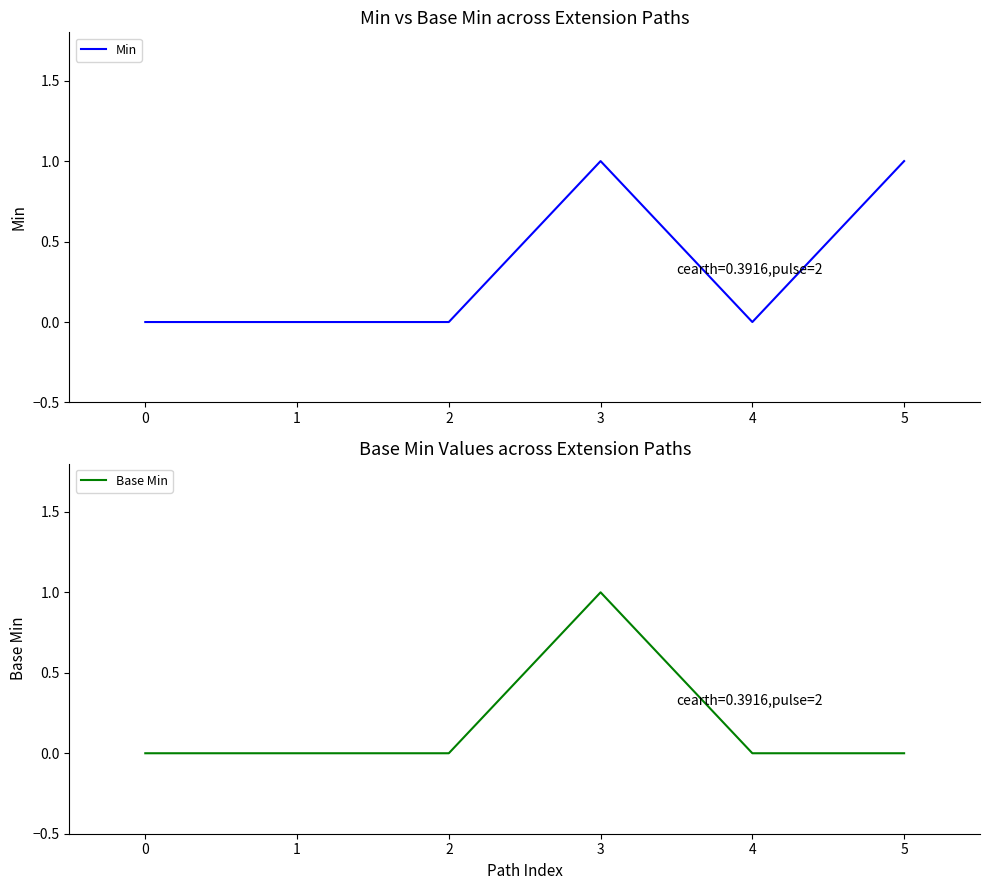

What is the total value across all series at 3?

2